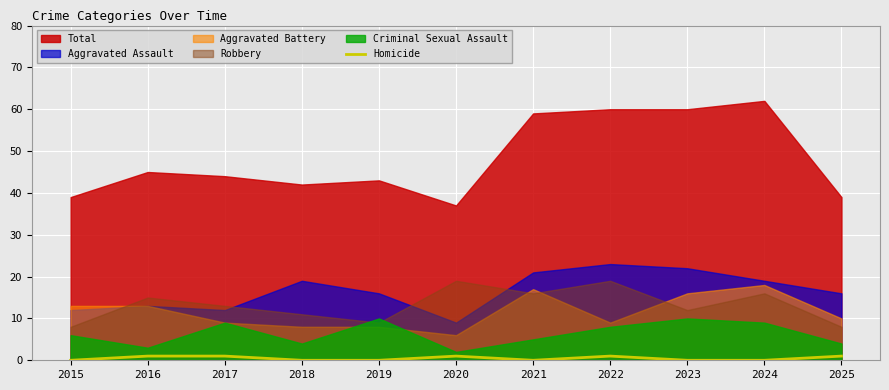

The value at 2023 is 0. True or false?

True